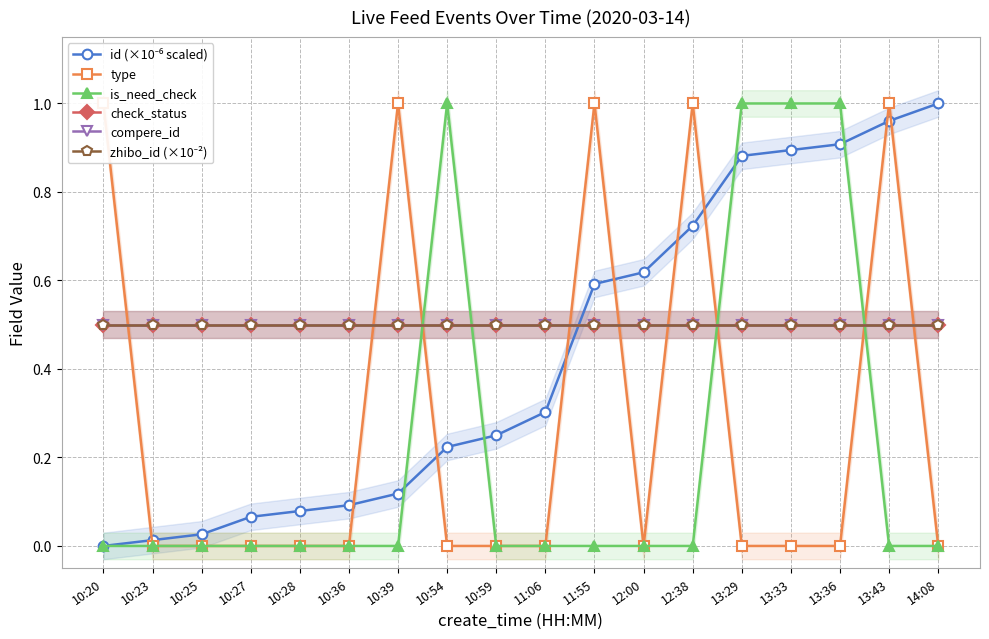

True or false: compere_id has a value of 0.8 at 10:54.

False